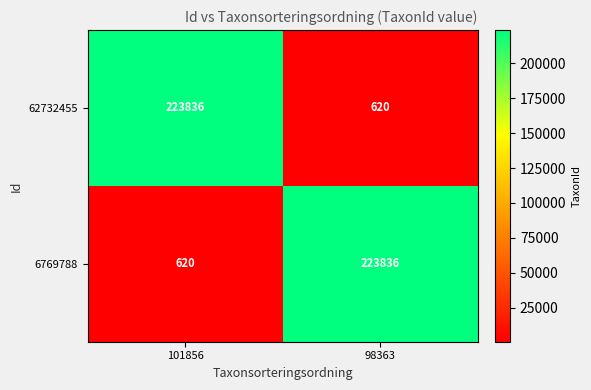

Reading right to left, transcribe all the data shown in this chart.

62732455: 98363=620	101856=223836
6769788: 98363=223836	101856=620